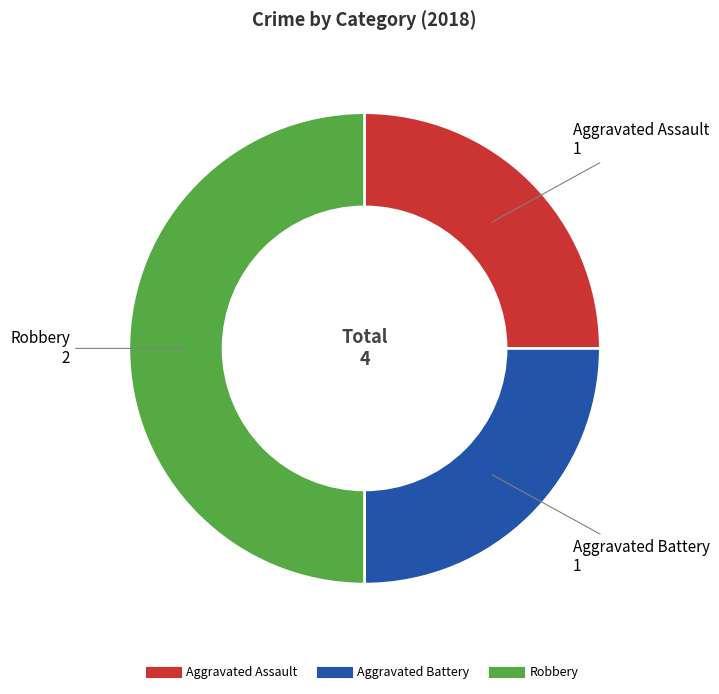

Count the number of slices in the pie.

3